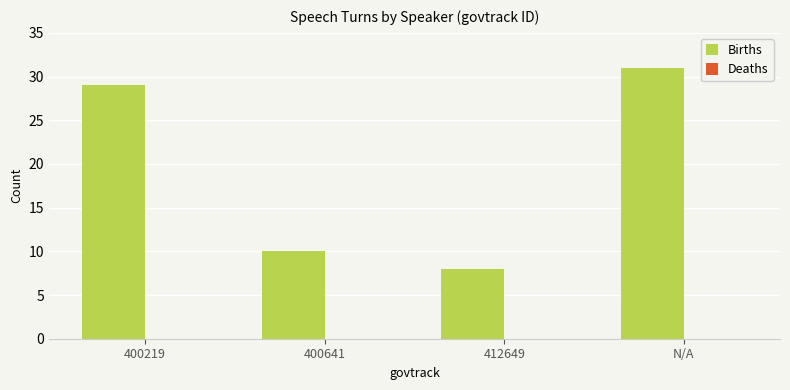

Are the bars horizontal?

No